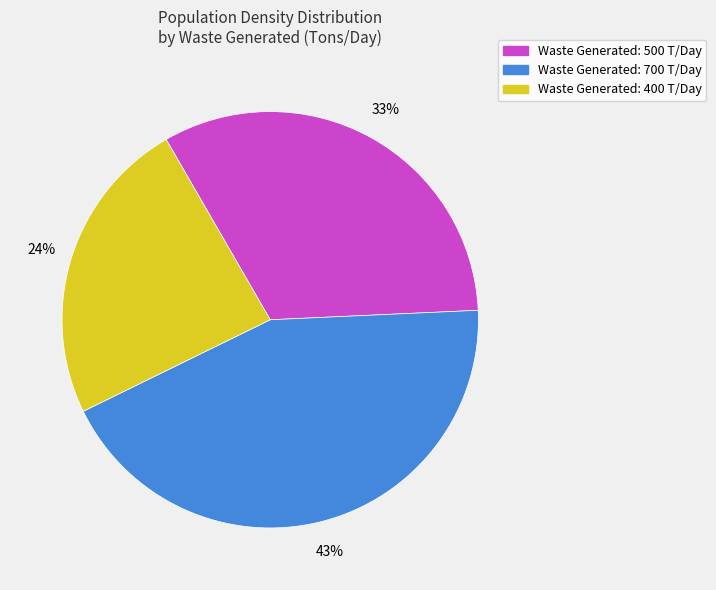

To the nearest percent, what is the average slice percentage?

33%